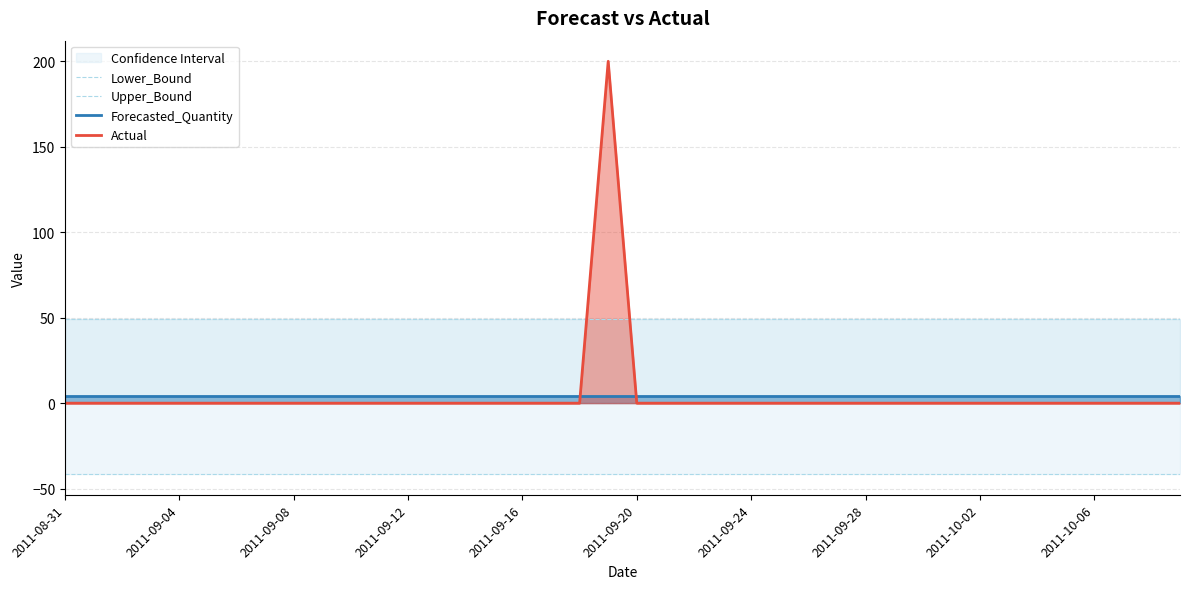

How many data points does each series have?

40